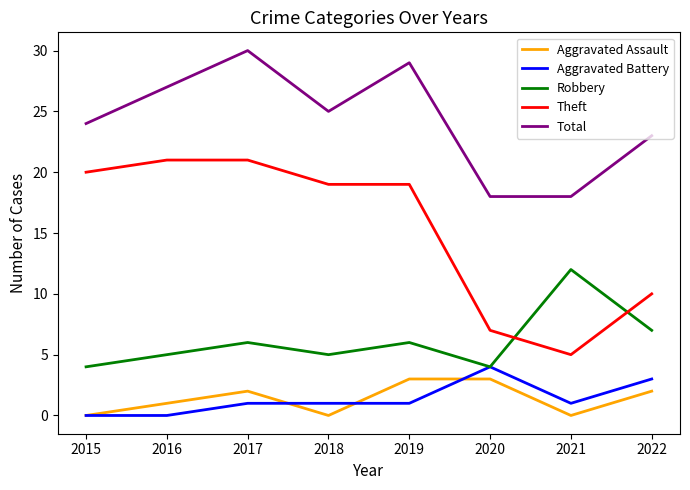

How many Aggravated Assault values are between 0 and 3?

8